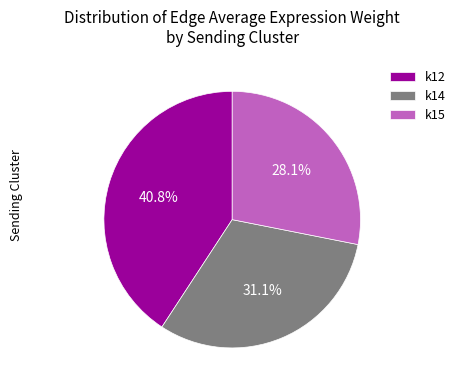

The k12 slice represents 53% of the pie. True or false?

False